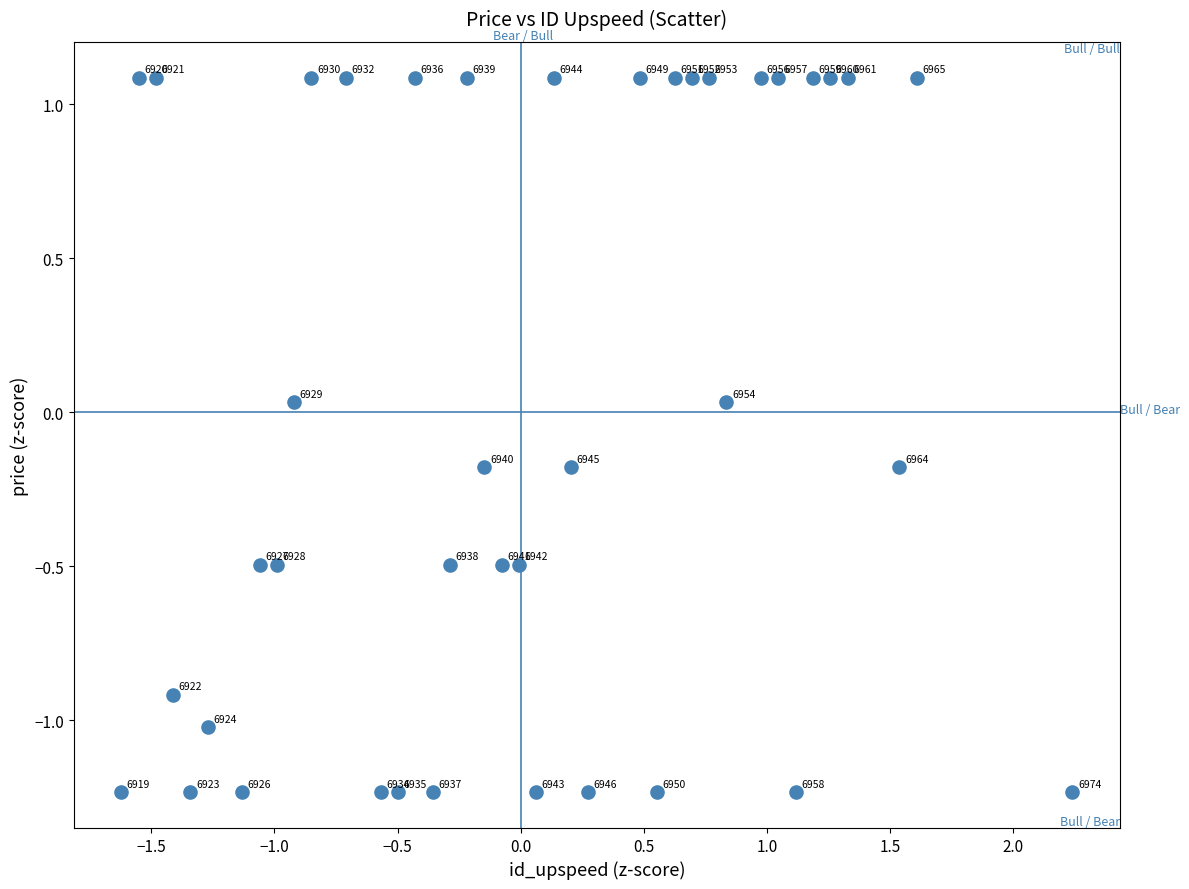

What is the range of Y values (max minus min)?

2.3